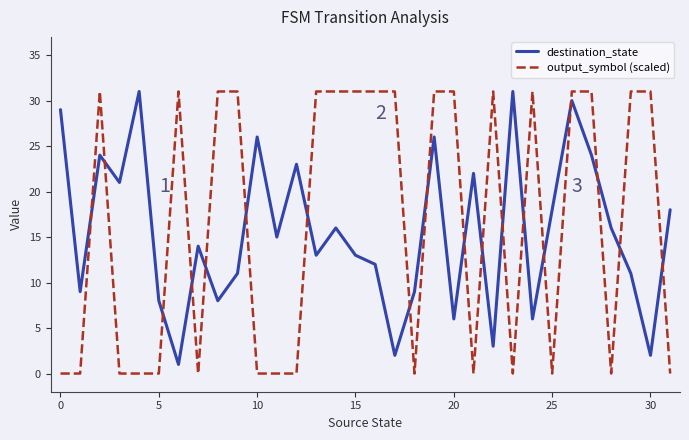

Which series has the largest total across all categories?

output_symbol (scaled)